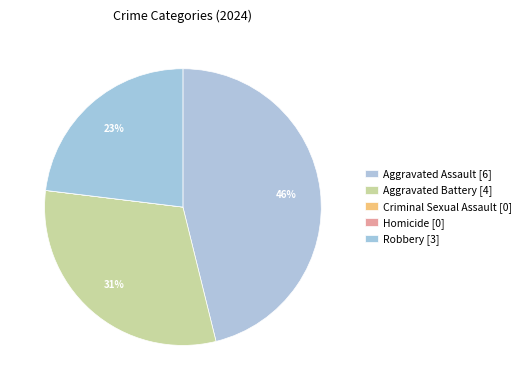

To the nearest percent, what percentage of the pie is Robbery?

23%